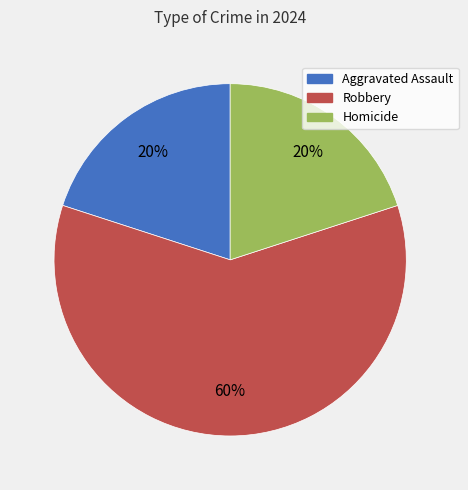

To the nearest percent, what portion does Homicide represent?

20%